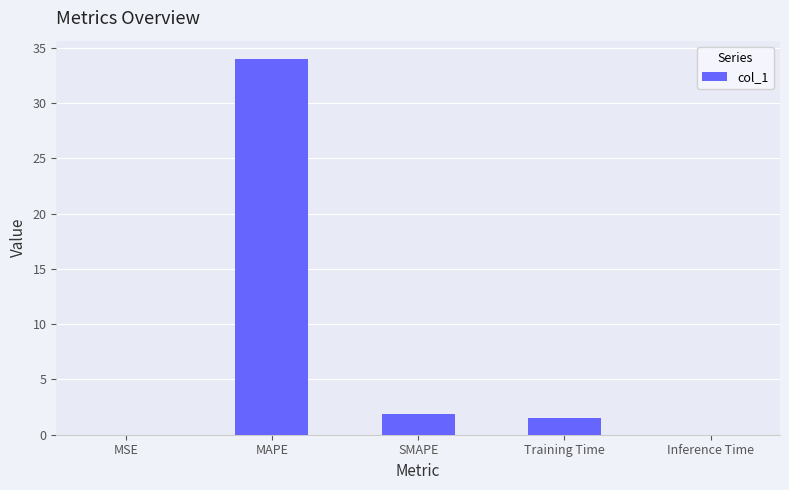

True or false: the data shows 33.9 at MAPE.

True